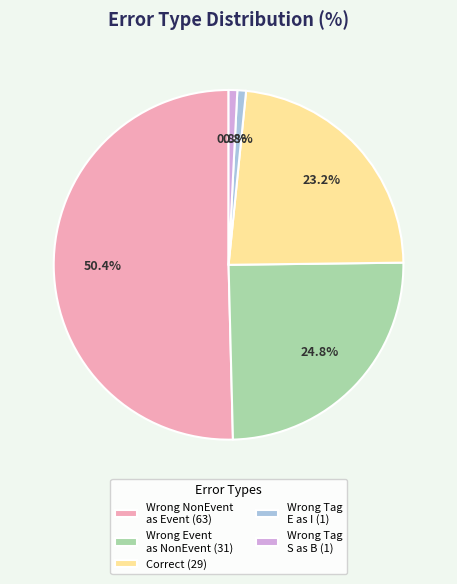

Which slice is the largest?

Wrong NonEvent as Event (63)